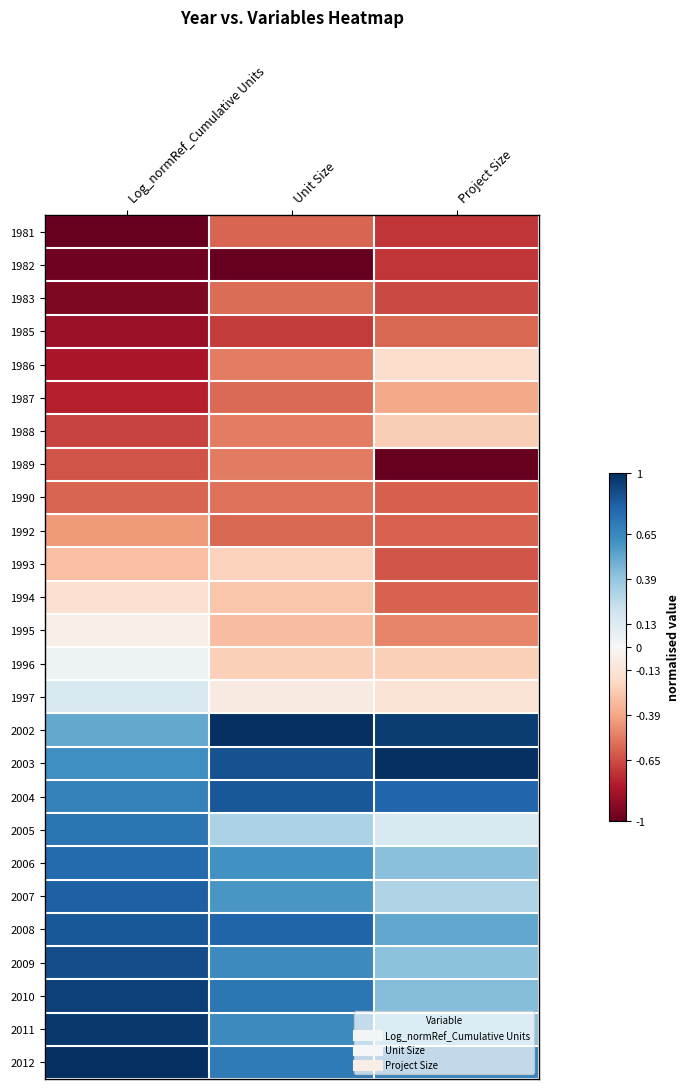

Reading left to right, transcribe all the data shown in this chart.

1981: Log_normRef_Cumulative Units=-1.0	Unit Size=-0.6	Project Size=-0.7
1982: Log_normRef_Cumulative Units=-1.0	Unit Size=-1.0	Project Size=-0.7
1983: Log_normRef_Cumulative Units=-0.9	Unit Size=-0.6	Project Size=-0.7
1985: Log_normRef_Cumulative Units=-0.9	Unit Size=-0.7	Project Size=-0.6
1986: Log_normRef_Cumulative Units=-0.8	Unit Size=-0.5	Project Size=-0.2
1987: Log_normRef_Cumulative Units=-0.8	Unit Size=-0.6	Project Size=-0.4
1988: Log_normRef_Cumulative Units=-0.7	Unit Size=-0.5	Project Size=-0.2
1989: Log_normRef_Cumulative Units=-0.6	Unit Size=-0.5	Project Size=-1.0
1990: Log_normRef_Cumulative Units=-0.6	Unit Size=-0.5	Project Size=-0.6
1992: Log_normRef_Cumulative Units=-0.4	Unit Size=-0.6	Project Size=-0.6
1993: Log_normRef_Cumulative Units=-0.3	Unit Size=-0.2	Project Size=-0.6
1994: Log_normRef_Cumulative Units=-0.2	Unit Size=-0.3	Project Size=-0.6
1995: Log_normRef_Cumulative Units=-0.1	Unit Size=-0.3	Project Size=-0.5
1996: Log_normRef_Cumulative Units=0.1	Unit Size=-0.2	Project Size=-0.2
1997: Log_normRef_Cumulative Units=0.2	Unit Size=-0.1	Project Size=-0.1
2002: Log_normRef_Cumulative Units=0.5	Unit Size=1.0	Project Size=1.0
2003: Log_normRef_Cumulative Units=0.6	Unit Size=0.9	Project Size=1.0
2004: Log_normRef_Cumulative Units=0.7	Unit Size=0.9	Project Size=0.8
2005: Log_normRef_Cumulative Units=0.7	Unit Size=0.3	Project Size=0.2
2006: Log_normRef_Cumulative Units=0.8	Unit Size=0.6	Project Size=0.4
2007: Log_normRef_Cumulative Units=0.8	Unit Size=0.6	Project Size=0.3
2008: Log_normRef_Cumulative Units=0.8	Unit Size=0.8	Project Size=0.5
2009: Log_normRef_Cumulative Units=0.9	Unit Size=0.6	Project Size=0.4
2010: Log_normRef_Cumulative Units=0.9	Unit Size=0.7	Project Size=0.4
2011: Log_normRef_Cumulative Units=1.0	Unit Size=0.6	Project Size=0.4
2012: Log_normRef_Cumulative Units=1.0	Unit Size=0.7	Project Size=0.7